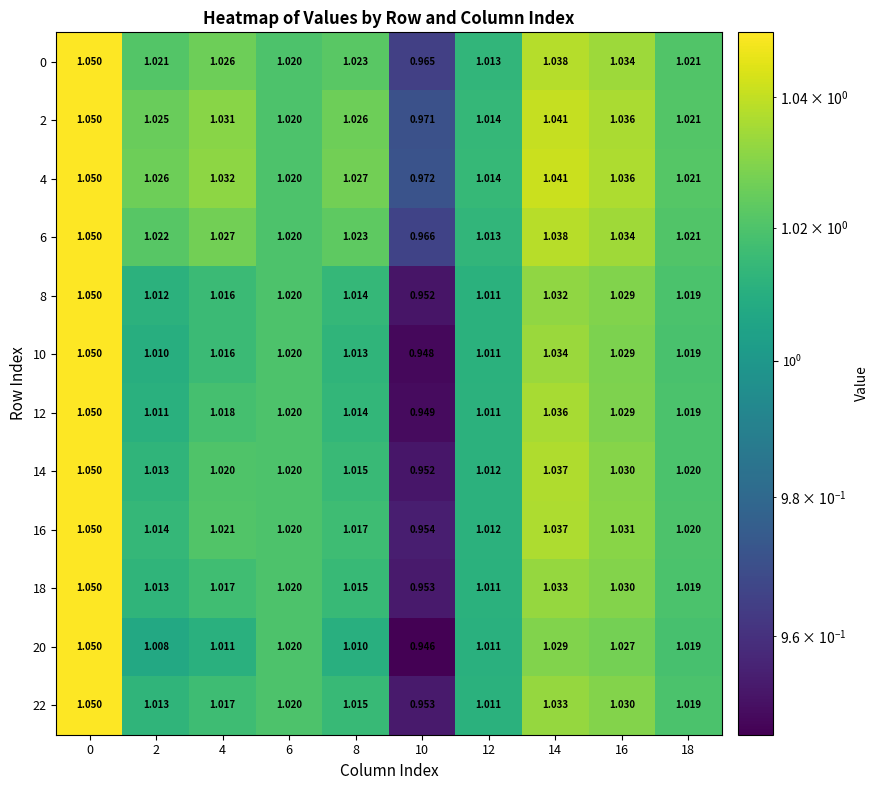

Reading left to right, transcribe all the data shown in this chart.

0: 0=1.1	2=1.0	4=1.0	6=1.0	8=1.0	10=1.0	12=1.0	14=1.0	16=1.0	18=1.0
2: 0=1.1	2=1.0	4=1.0	6=1.0	8=1.0	10=1.0	12=1.0	14=1.0	16=1.0	18=1.0
4: 0=1.1	2=1.0	4=1.0	6=1.0	8=1.0	10=1.0	12=1.0	14=1.0	16=1.0	18=1.0
6: 0=1.1	2=1.0	4=1.0	6=1.0	8=1.0	10=1.0	12=1.0	14=1.0	16=1.0	18=1.0
8: 0=1.1	2=1.0	4=1.0	6=1.0	8=1.0	10=1.0	12=1.0	14=1.0	16=1.0	18=1.0
10: 0=1.1	2=1.0	4=1.0	6=1.0	8=1.0	10=0.9	12=1.0	14=1.0	16=1.0	18=1.0
12: 0=1.1	2=1.0	4=1.0	6=1.0	8=1.0	10=0.9	12=1.0	14=1.0	16=1.0	18=1.0
14: 0=1.1	2=1.0	4=1.0	6=1.0	8=1.0	10=1.0	12=1.0	14=1.0	16=1.0	18=1.0
16: 0=1.1	2=1.0	4=1.0	6=1.0	8=1.0	10=1.0	12=1.0	14=1.0	16=1.0	18=1.0
18: 0=1.1	2=1.0	4=1.0	6=1.0	8=1.0	10=1.0	12=1.0	14=1.0	16=1.0	18=1.0
20: 0=1.1	2=1.0	4=1.0	6=1.0	8=1.0	10=0.9	12=1.0	14=1.0	16=1.0	18=1.0
22: 0=1.1	2=1.0	4=1.0	6=1.0	8=1.0	10=1.0	12=1.0	14=1.0	16=1.0	18=1.0